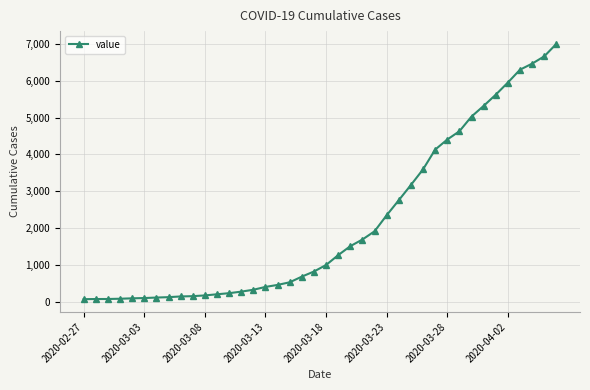

What is the difference between the second highest and minimum values?

6600